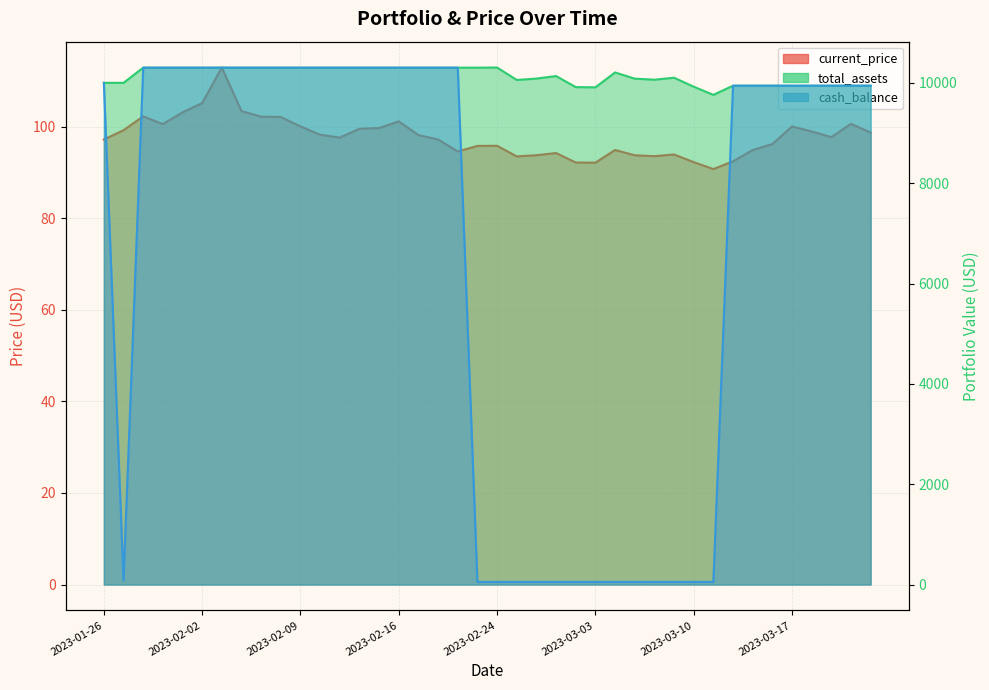

At how many categories does at least one series exceed 7354?

40